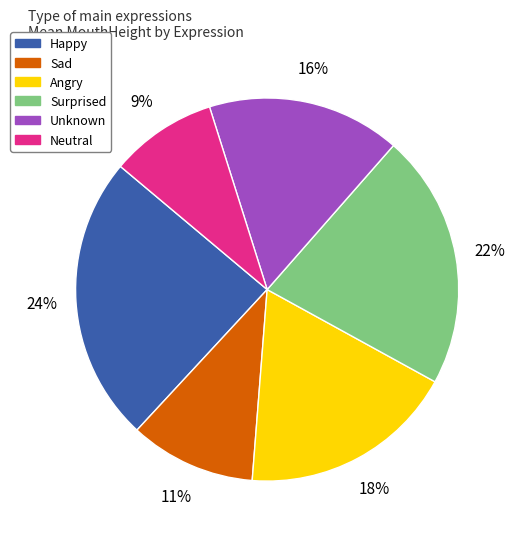

Which has a higher value, Angry or Happy?

Happy